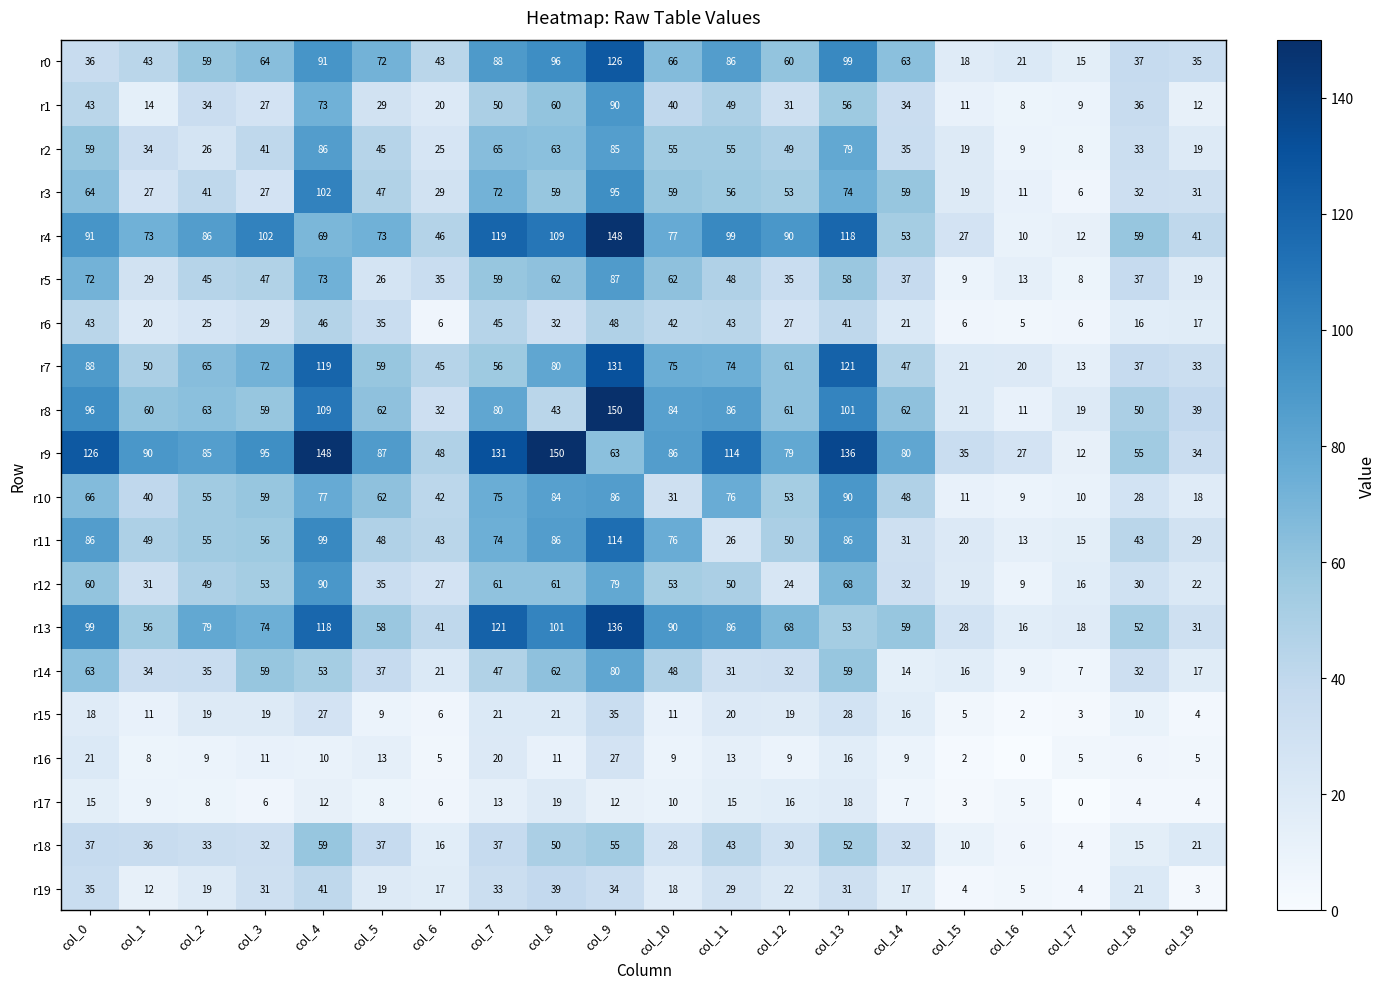

Is it true that r12 equals 53 at col_3?

True